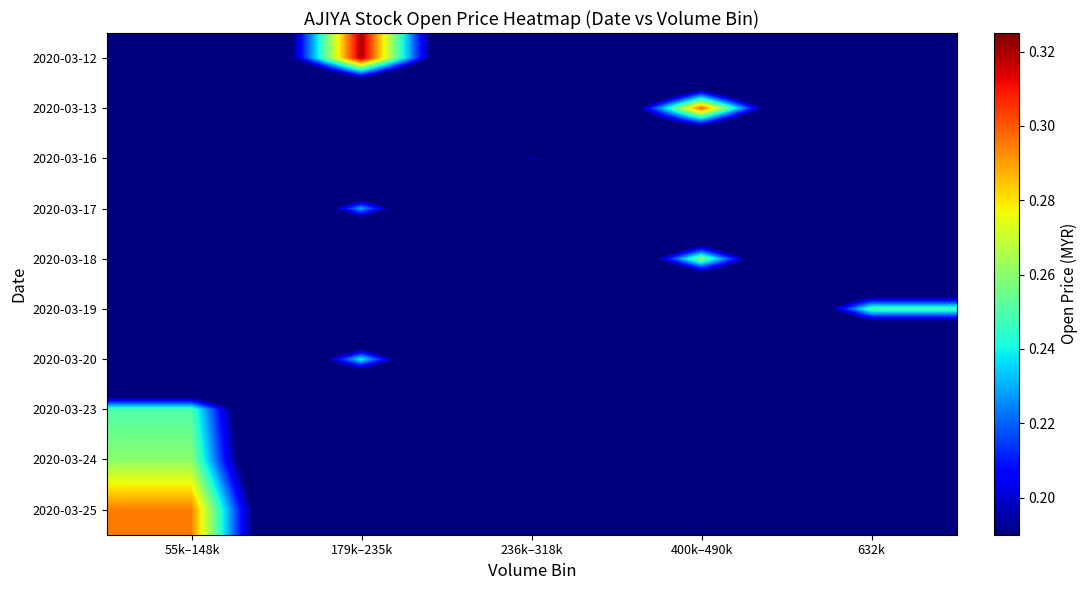

At how many categories does at least one series exceed 0?

5